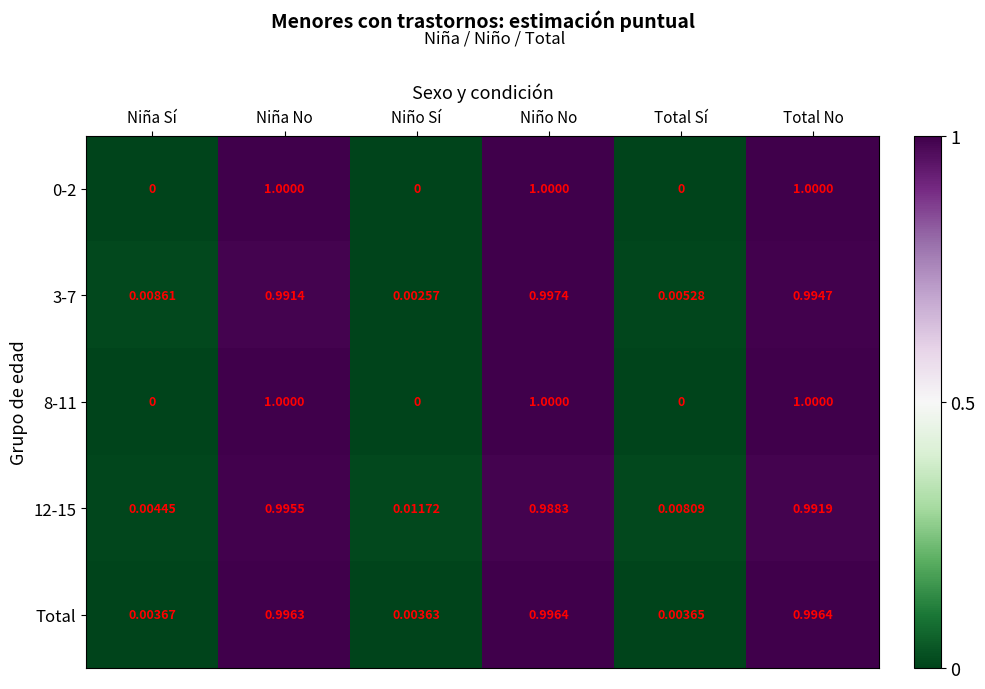

Which series has the largest total across all categories?

Total